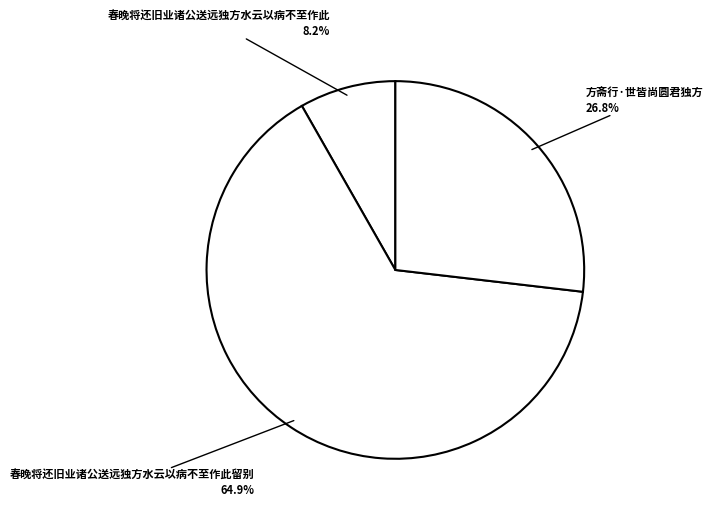

Count the number of slices in the pie.

3